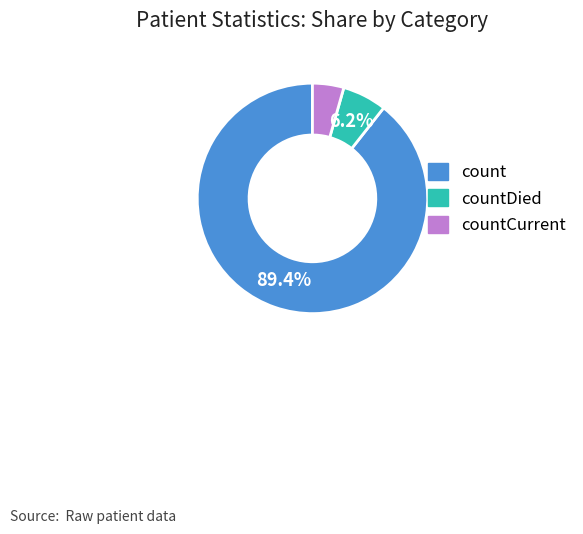

To the nearest percent, what portion does count represent?

89%